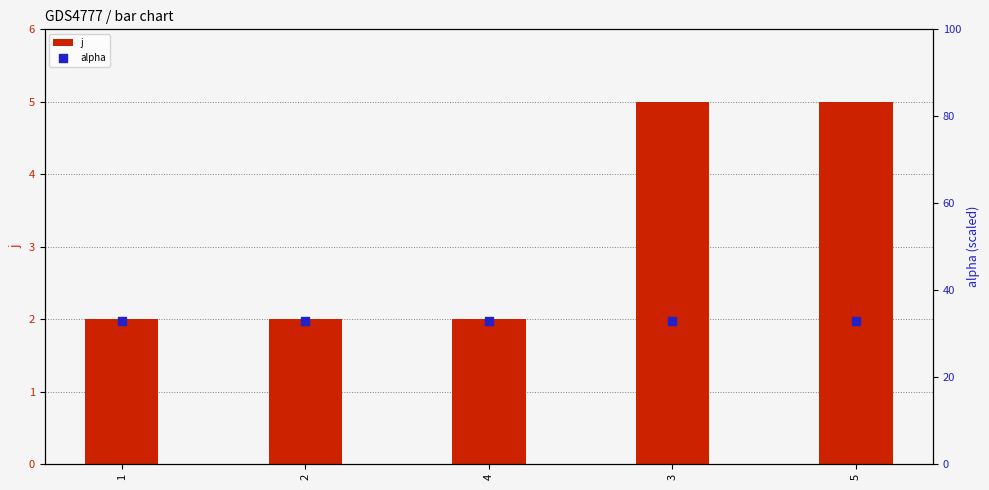

Which series has the largest total across all categories?

alpha